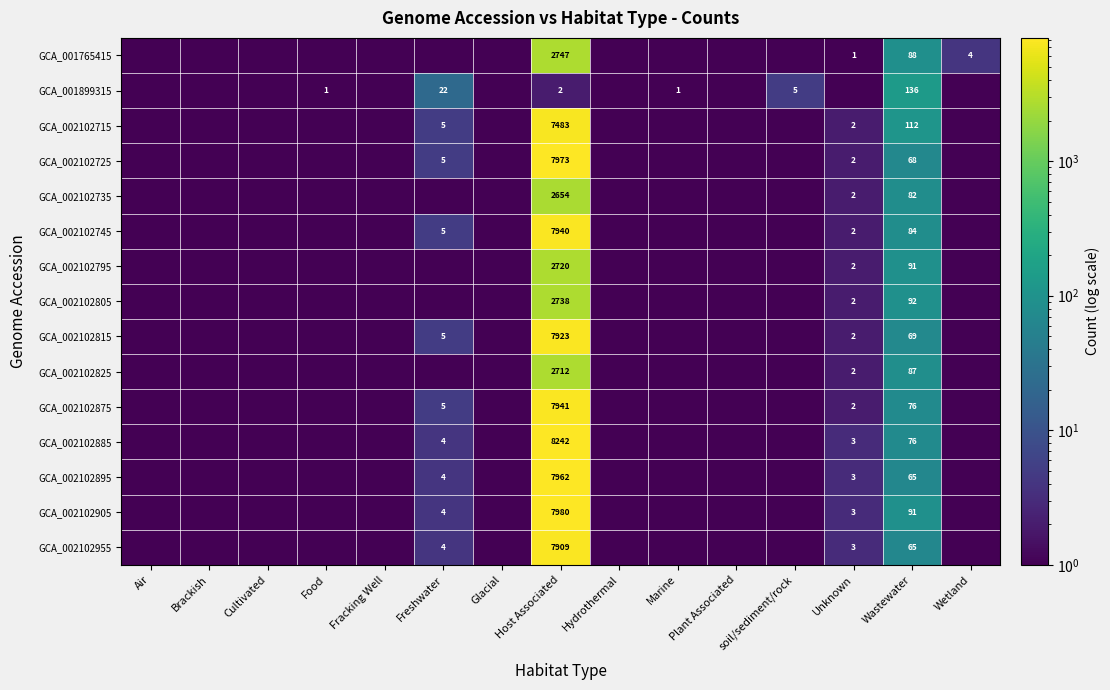

Which has a higher value, Cultivated or Brackish?

Cultivated